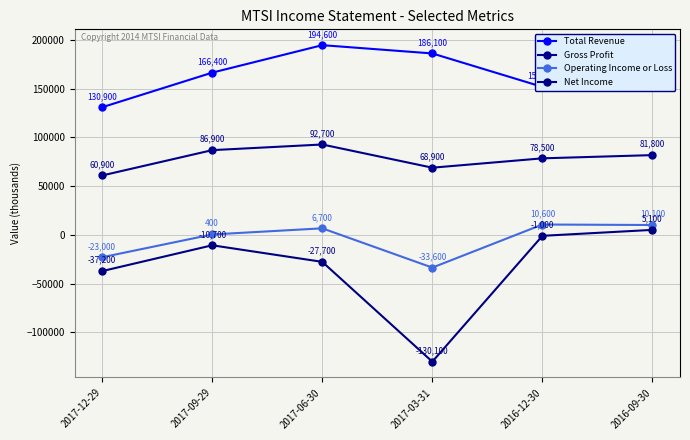

True or false: Gross Profit has more than 1 interior local peaks.

False